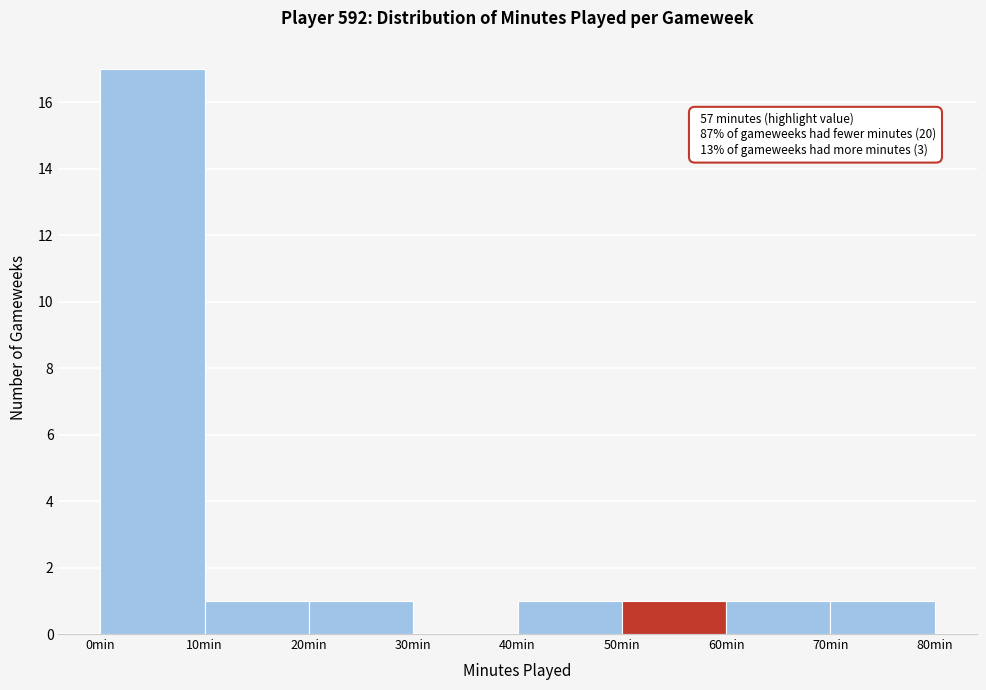

Which range on the x-axis has the tallest bar?

0 to 10